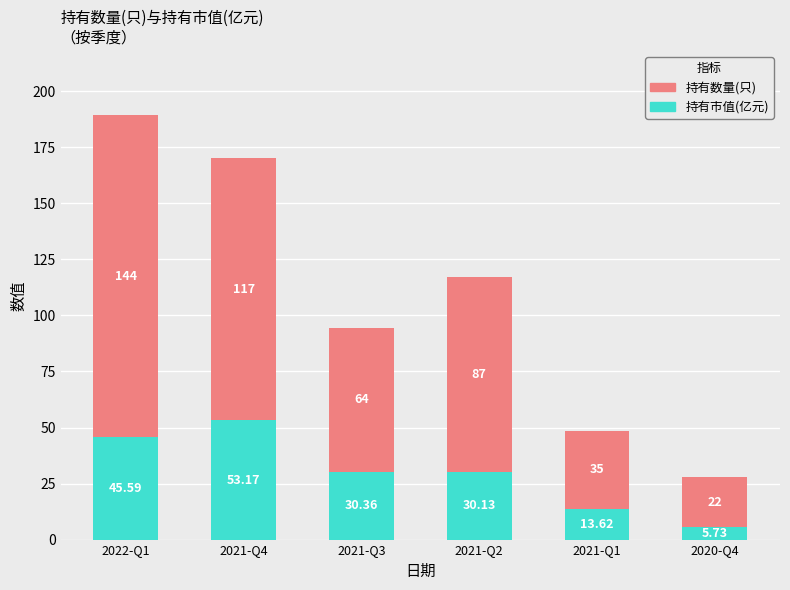

What is the difference between the second highest and second lowest values in the 持有市值(亿元) series?

32.0